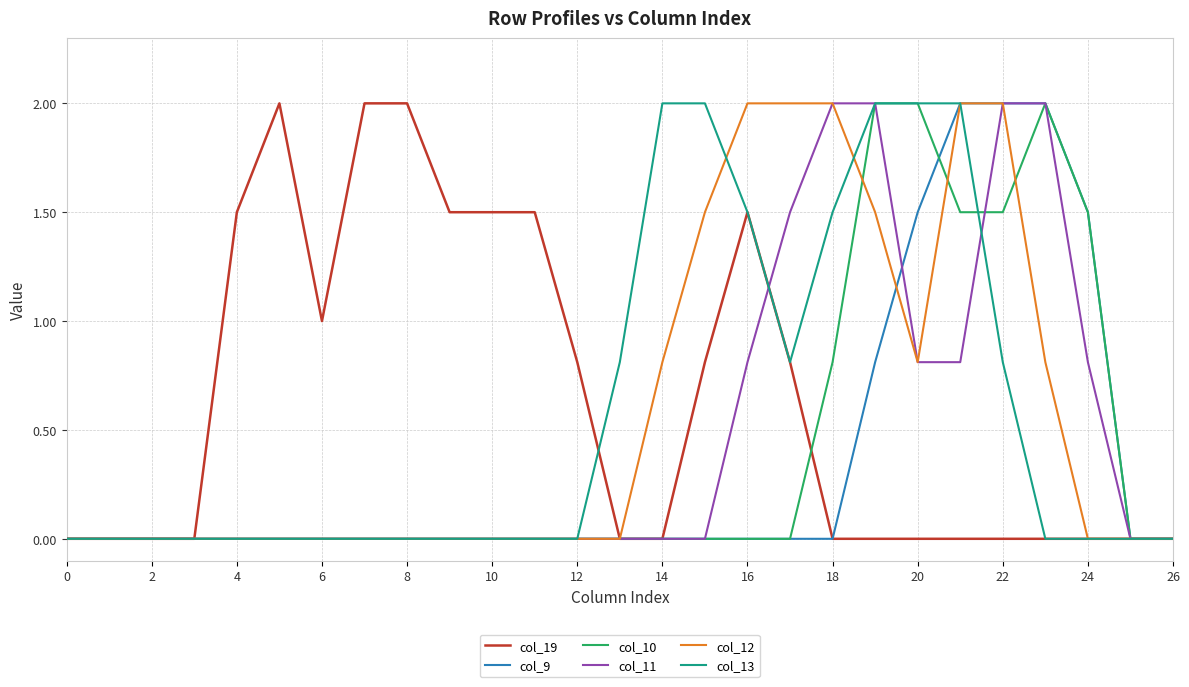

What is the greatest value displayed?

2.0